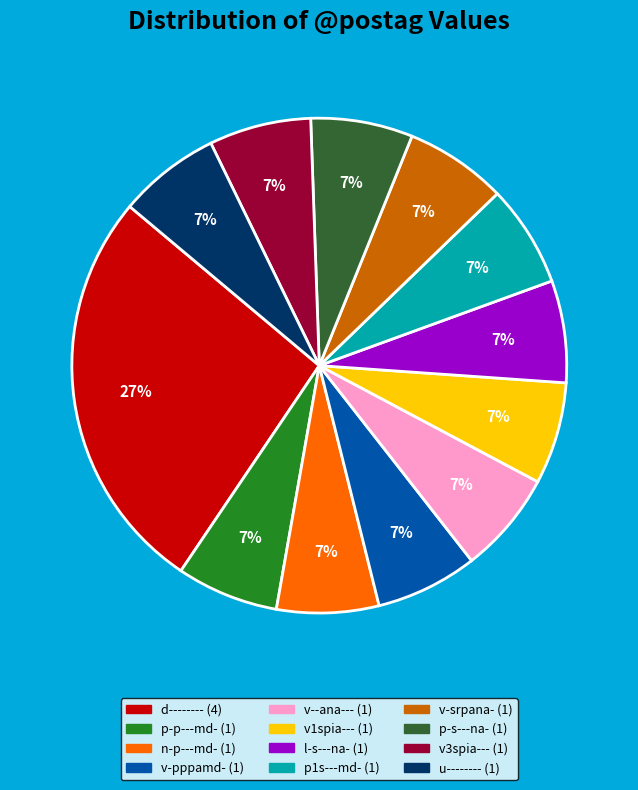

Is there any slice that represents more than half of the pie?

No